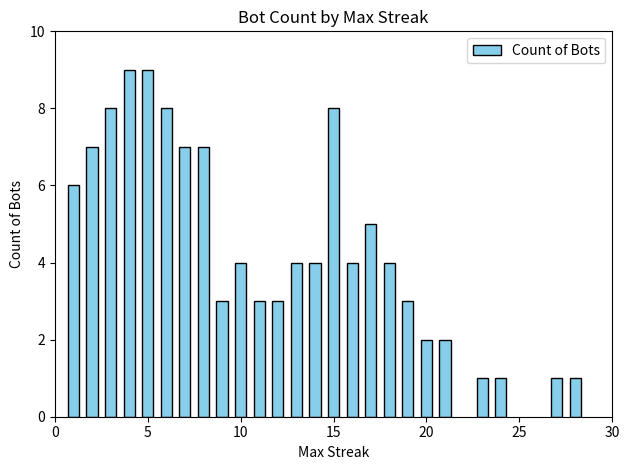

How many data points does each series have?

25